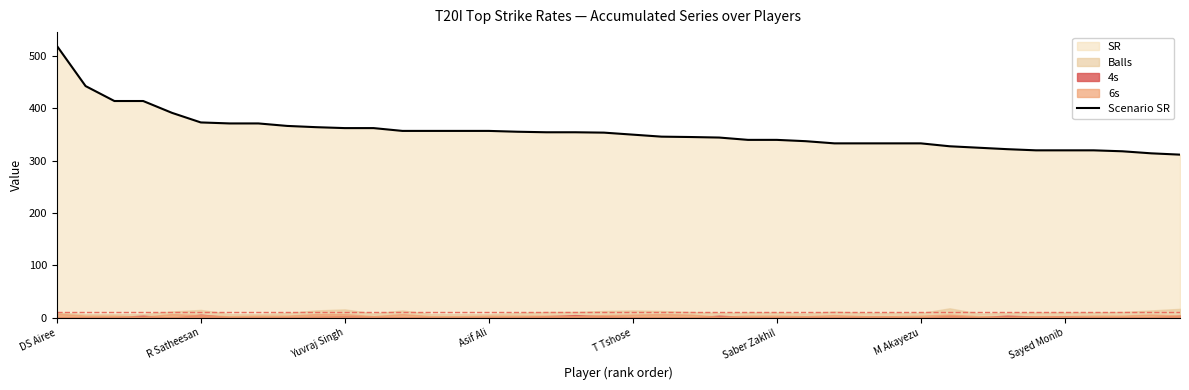

Which category has the lowest value across all series?

39